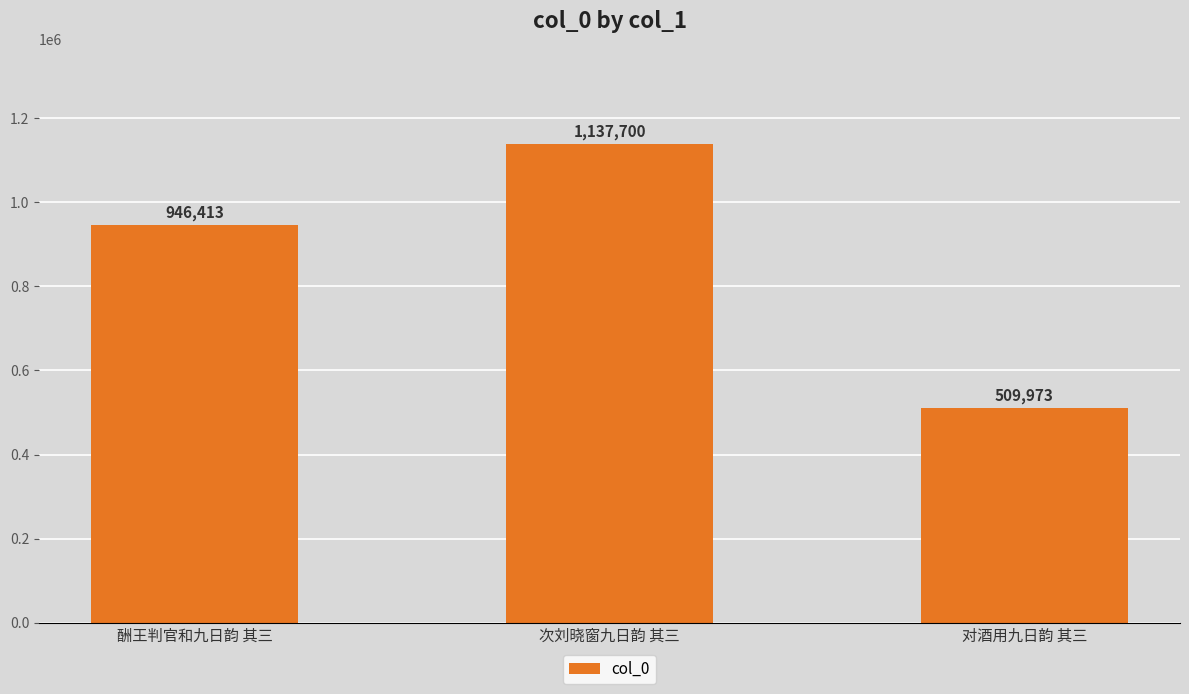

At which label is the value closest to 823836?

酬王判官和九日韵 其三